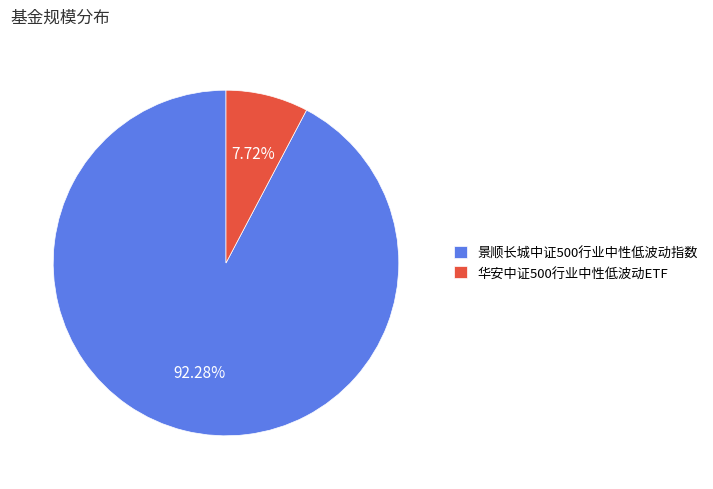

Count the number of slices in the pie.

2